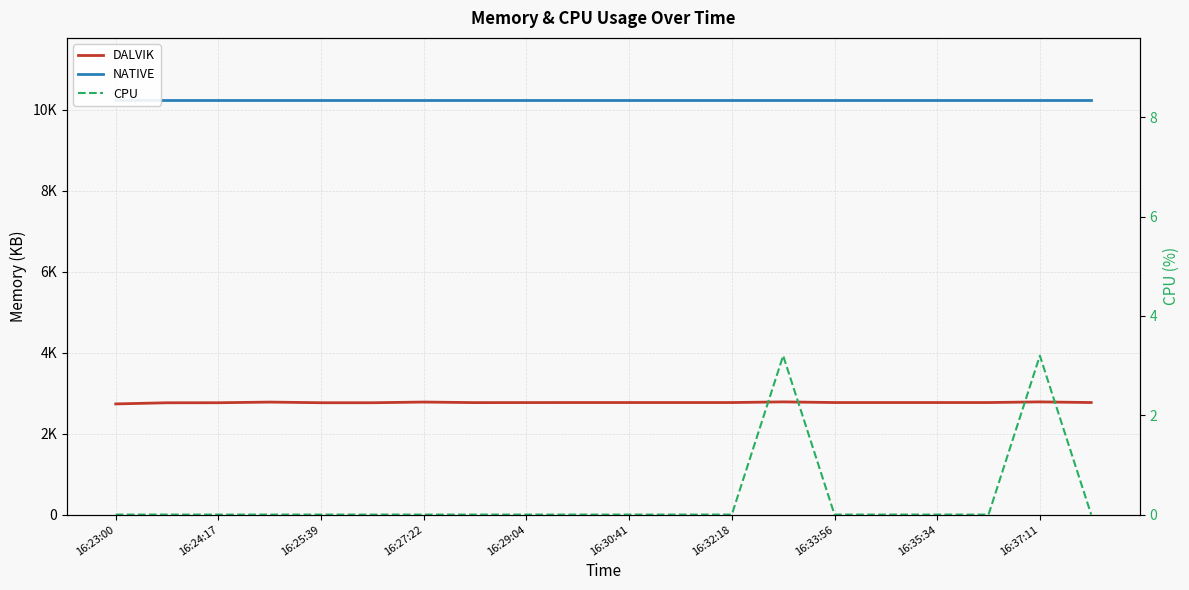

Rank the series by their average value, from lowest to highest.

CPU, DALVIK, NATIVE